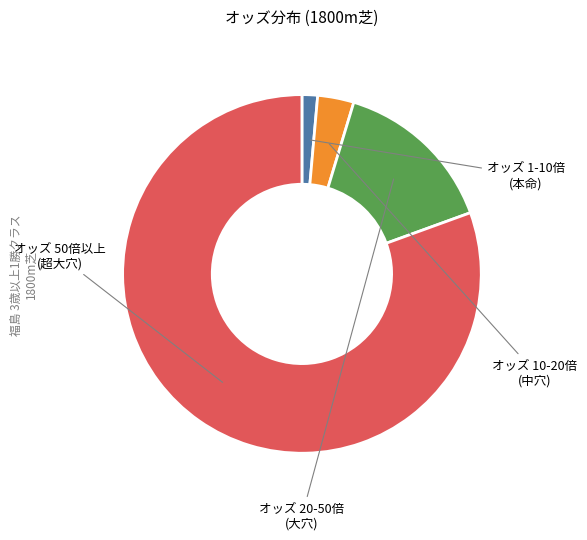

Is there any slice that represents more than half of the pie?

Yes